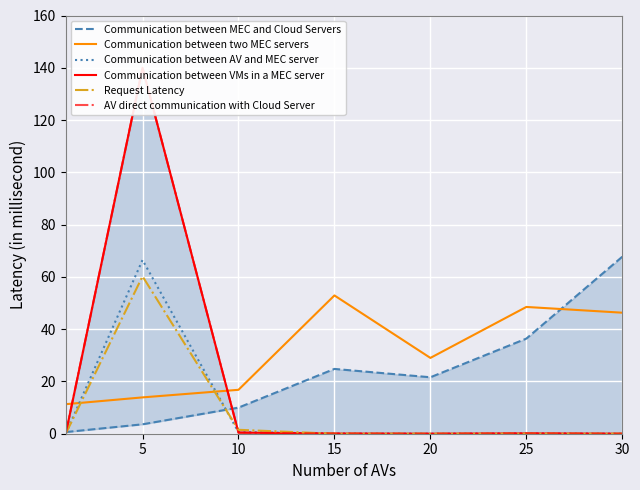

How many times do Request Latency and Communication between two MEC servers cross each other?

2